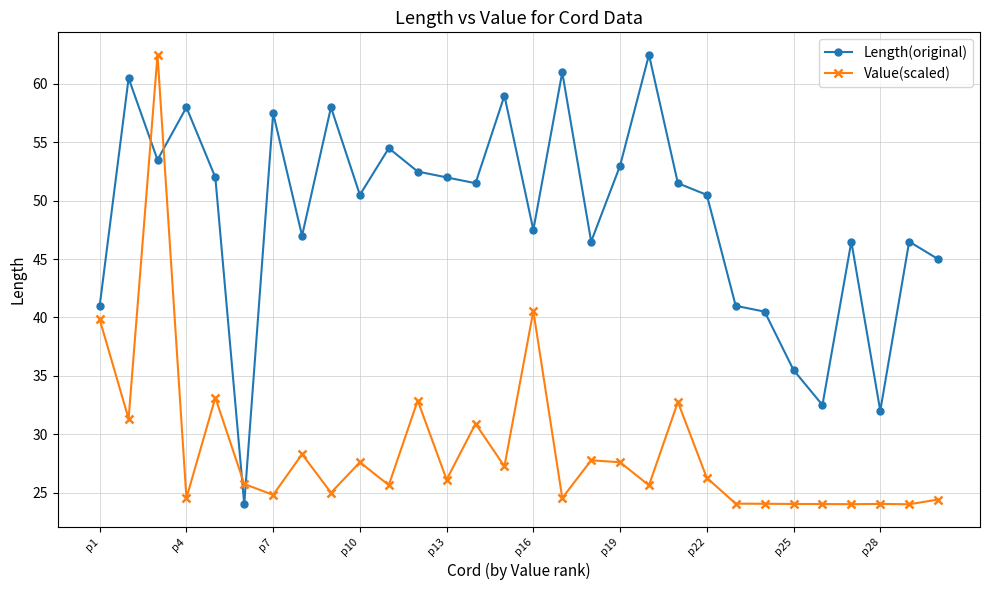

How many times do Length(original) and Value(scaled) cross each other?

4